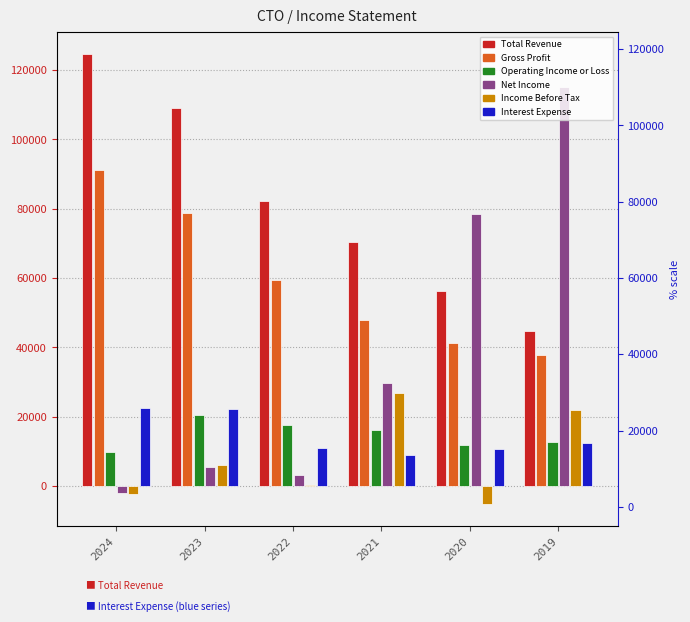

Rank the series at 2024 from lowest to highest value.

Income Before Tax, Net Income, Operating Income or Loss, Interest Expense, Gross Profit, Total Revenue